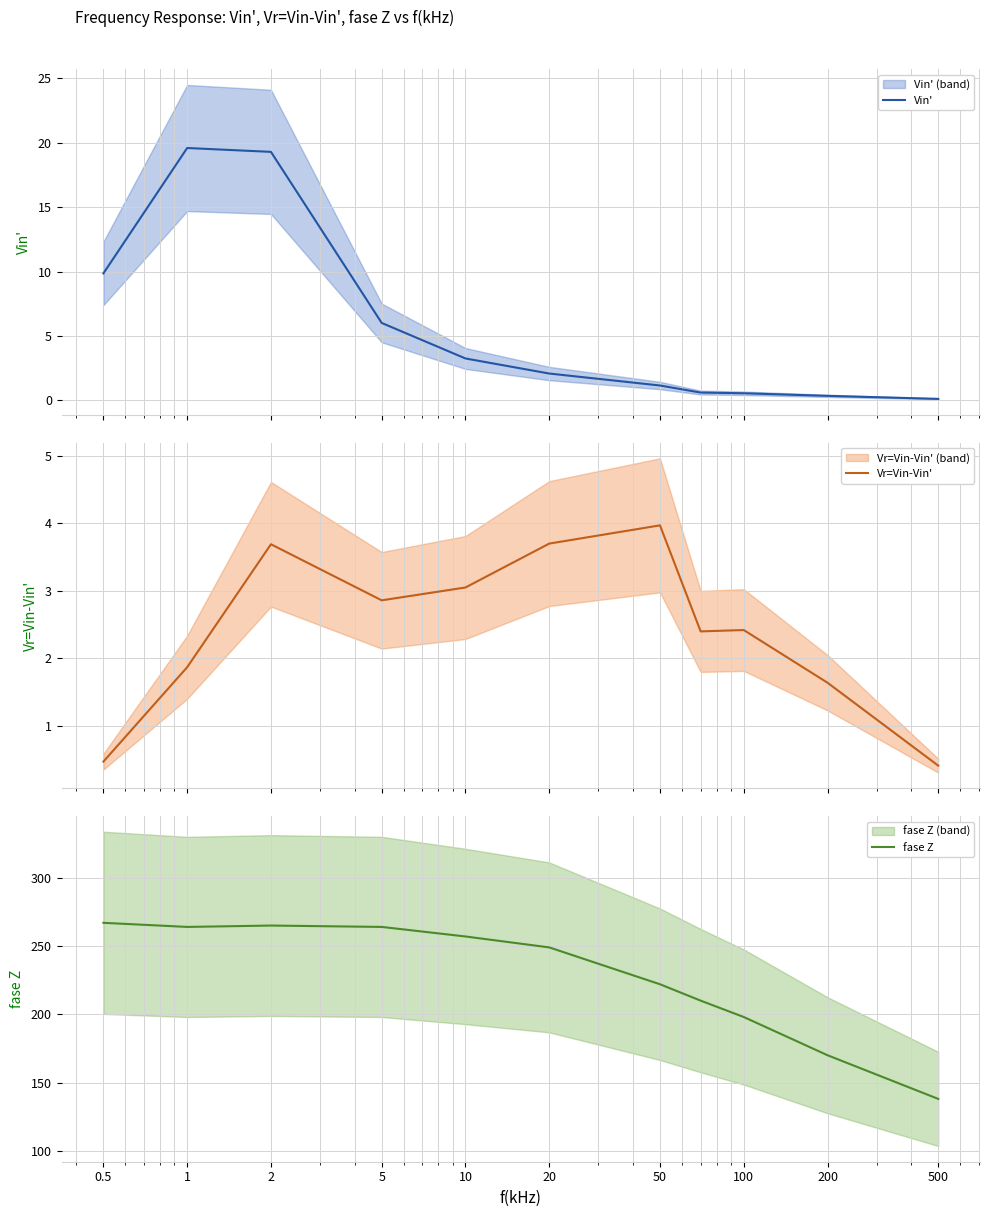

What is the highest value of the Vin' series?

19.6